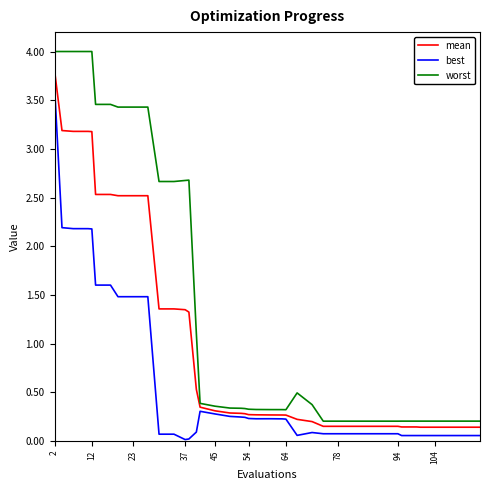

Which series has the widest spread of values?

worst